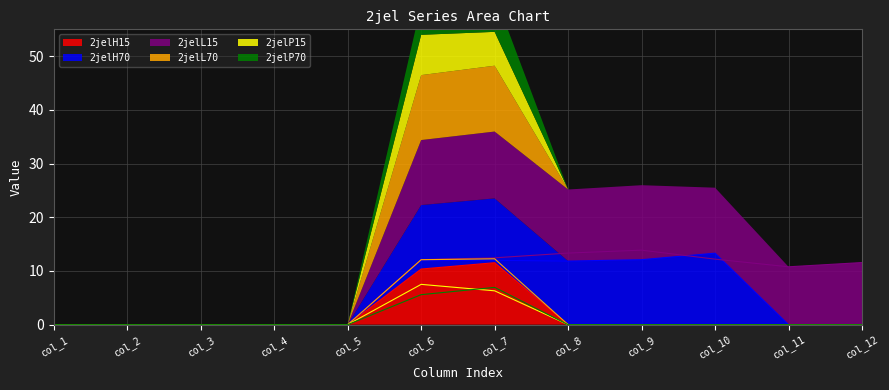

How many categories are shown in the chart?

12